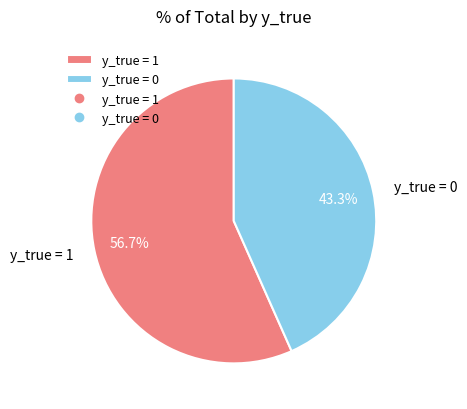

How many segments does this pie chart have?

2